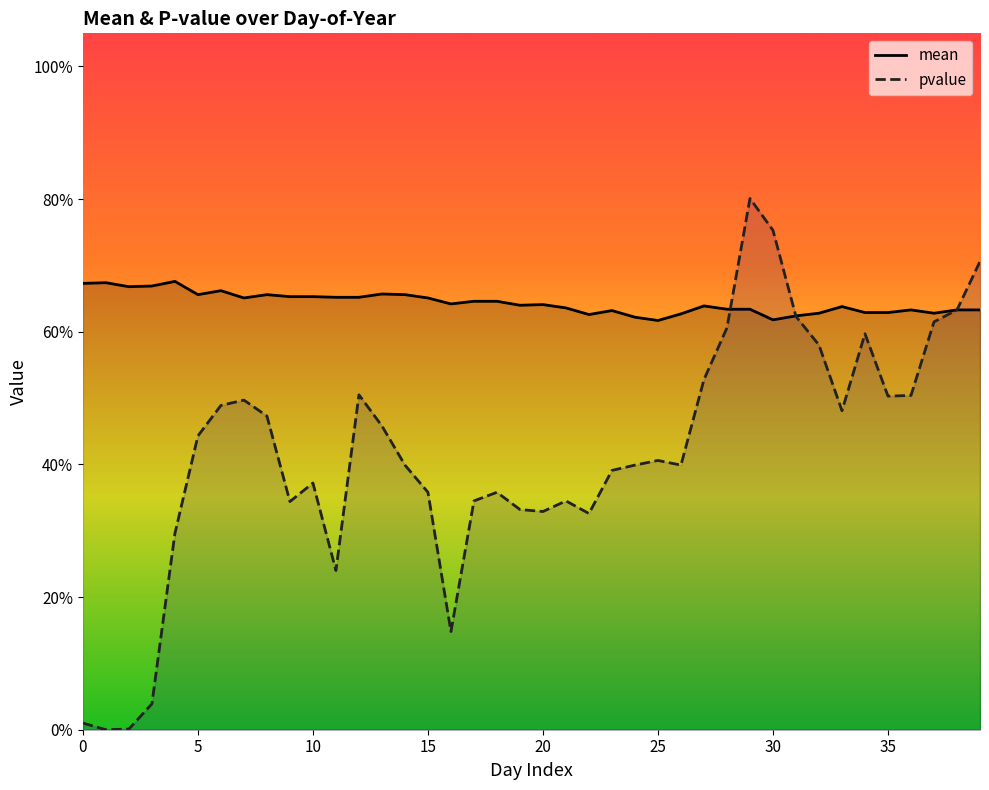

Which has a higher value, 5 or 19?

5